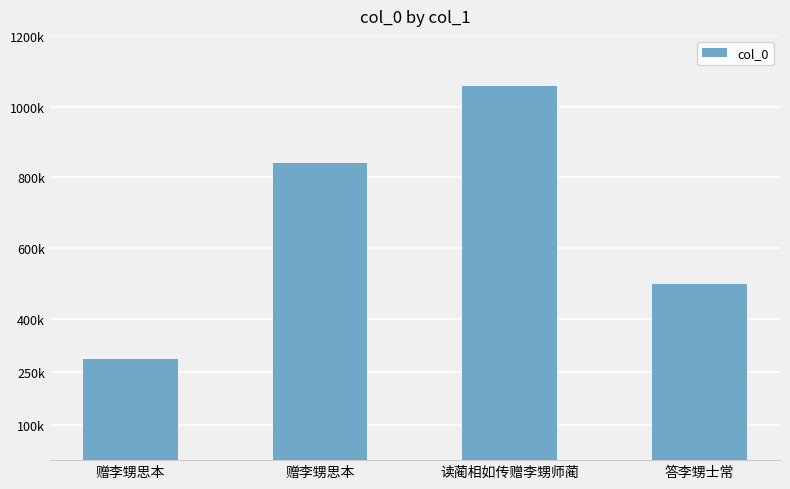

Reading left to right, extract all data points from this chart.

赠李甥思本=287014	赠李甥思本=840601	读蔺相如传赠李甥师蔺=1058859	答李甥士常=497709